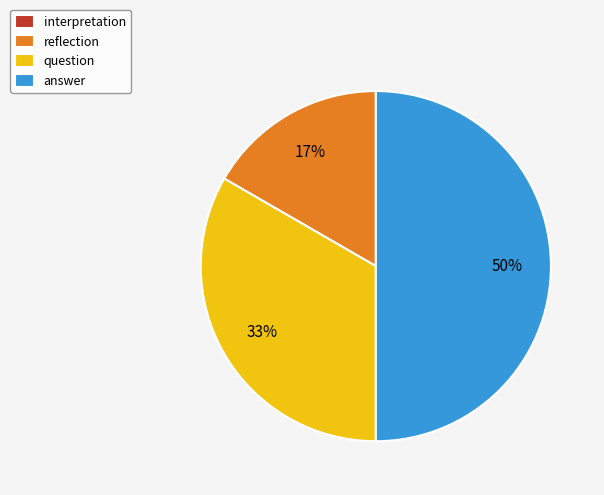

True or false: answer accounts for 50% of the total.

True